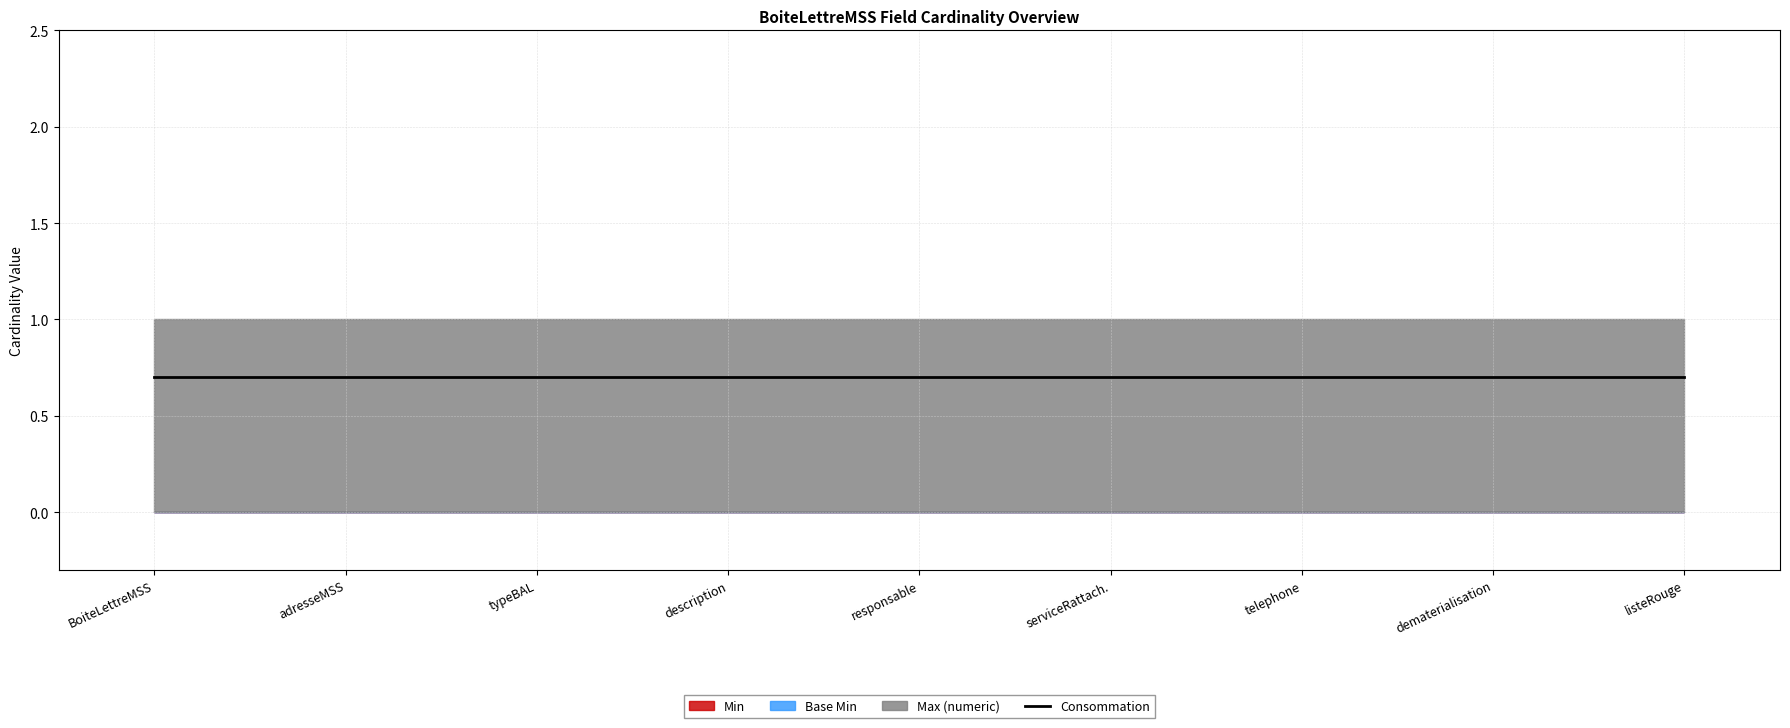

Which series has the widest spread of values?

Min